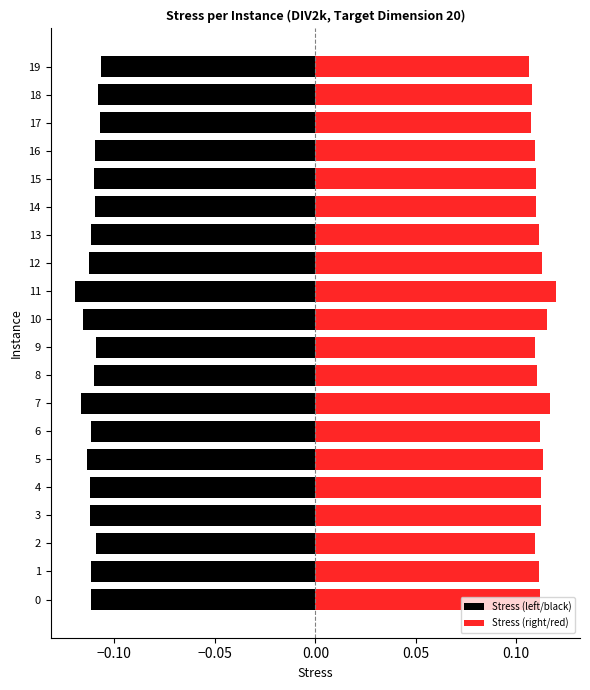

At which label does Stress (left/black) reach its minimum?

11